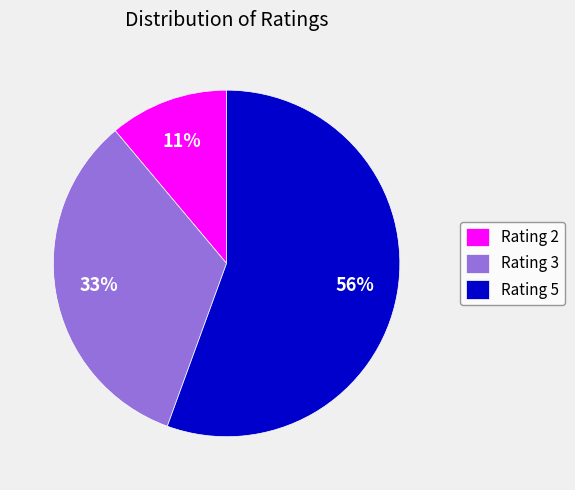

Combined, do Rating 3 and Rating 5 account for over 50%?

Yes